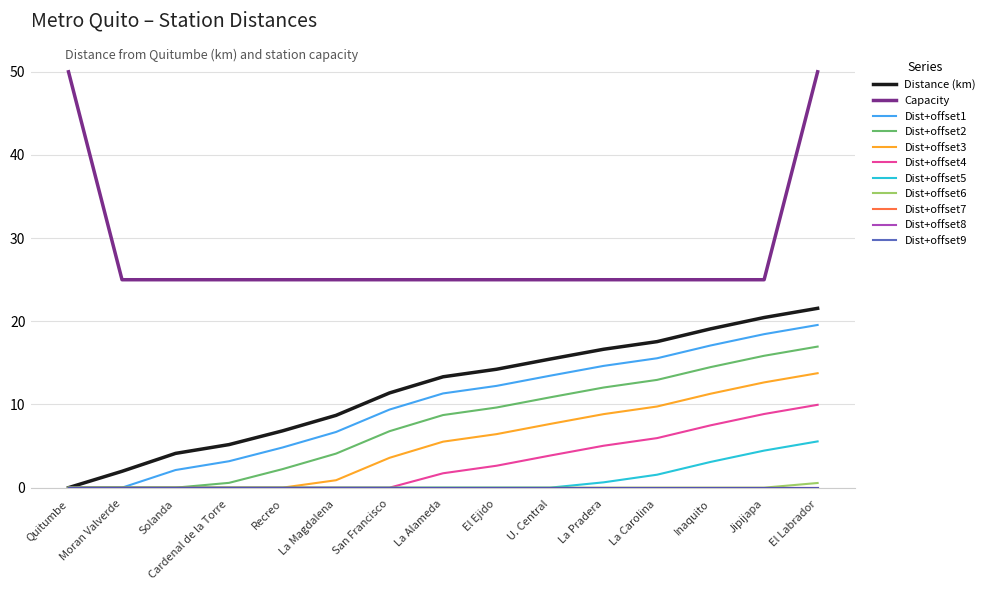

Is this an area chart (filled region under the line)?

No